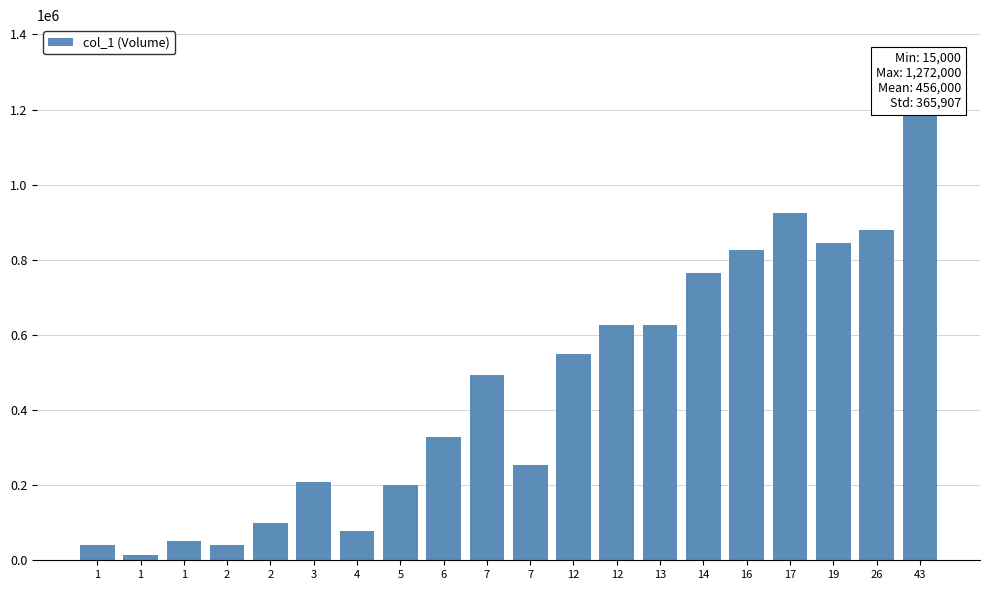

Rank the categories by value from highest to lowest.

43, 17, 26, 19, 16, 14, 12, 13, 12, 7, 6, 7, 3, 5, 2, 4, 1, 1, 2, 1